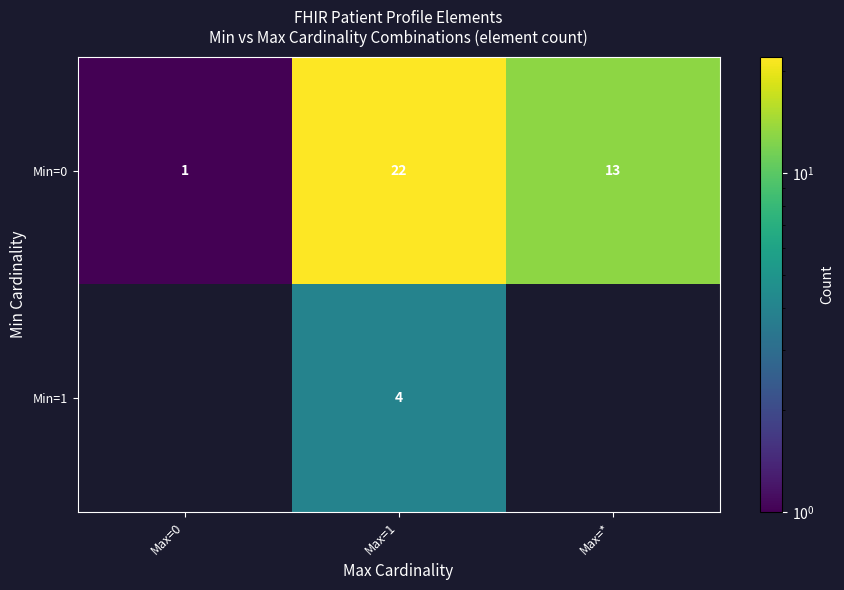

At which label does Min=0 first exceed 13?

Max=1